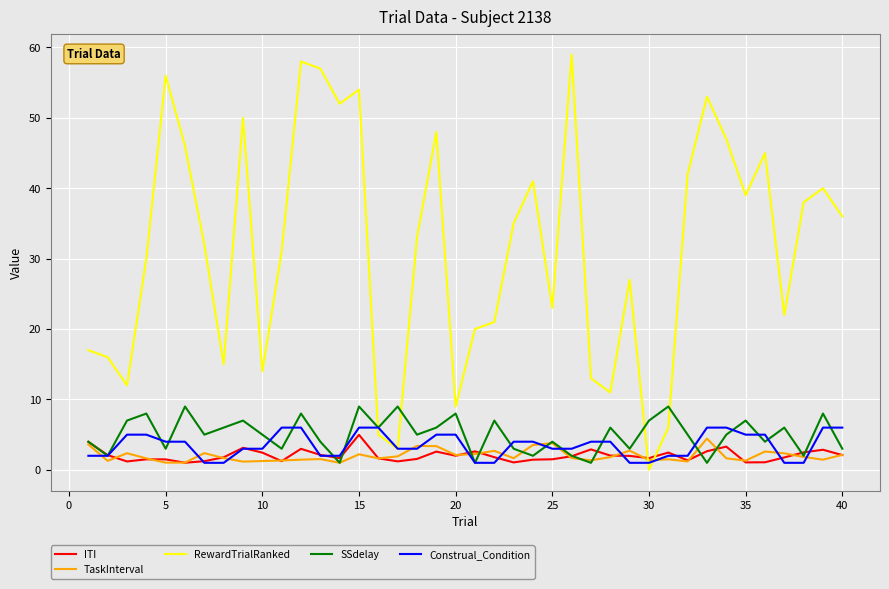

Does the chart display data point markers on the line(s)?

No